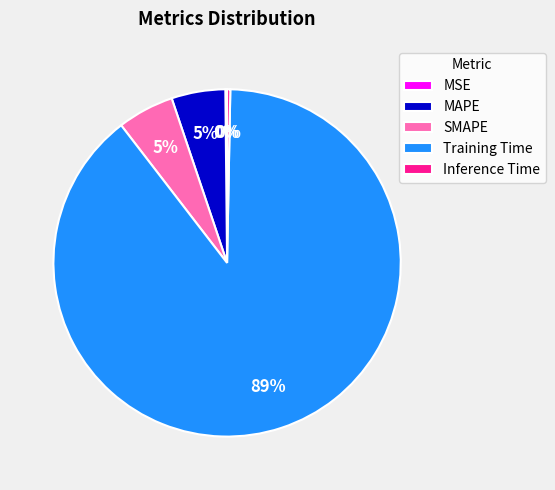

Does Training Time account for over 50% of the chart?

Yes